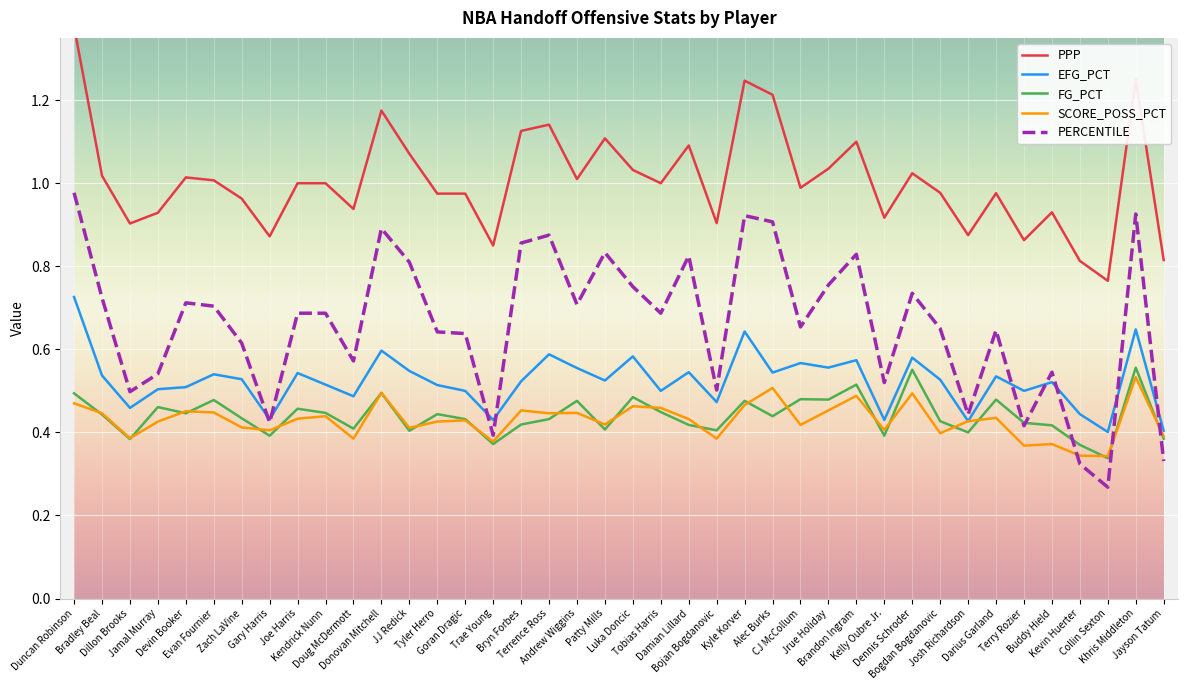

Reading right to left, what are all the values shown in this chart?

PPP: Jayson Tatum=0.8	Khris Middleton=1.2	Collin Sexton=0.8	Kevin Huerter=0.8	Buddy Hield=0.9	Terry Rozier=0.9	Darius Garland=1.0	Josh Richardson=0.9	Bogdan Bogdanovic=1.0	Dennis Schroder=1.0	Kelly Oubre Jr.=0.9	Brandon Ingram=1.1	Jrue Holiday=1.0	CJ McCollum=1.0	Alec Burks=1.2	Kyle Korver=1.2	Bojan Bogdanovic=0.9	Damian Lillard=1.1	Tobias Harris=1.0	Luka Doncic=1.0	Patty Mills=1.1	Andrew Wiggins=1.0	Terrence Ross=1.1	Bryn Forbes=1.1	Trae Young=0.8	Goran Dragic=1.0	Tyler Herro=1.0	JJ Redick=1.1	Donovan Mitchell=1.2	Doug McDermott=0.9	Kendrick Nunn=1.0	Joe Harris=1.0	Gary Harris=0.9	Zach LaVine=1.0	Evan Fournier=1.0	Devin Booker=1.0	Jamal Murray=0.9	Dillon Brooks=0.9	Bradley Beal=1.0	Duncan Robinson=1.4
EFG_PCT: Jayson Tatum=0.4	Khris Middleton=0.6	Collin Sexton=0.4	Kevin Huerter=0.4	Buddy Hield=0.5	Terry Rozier=0.5	Darius Garland=0.5	Josh Richardson=0.4	Bogdan Bogdanovic=0.5	Dennis Schroder=0.6	Kelly Oubre Jr.=0.4	Brandon Ingram=0.6	Jrue Holiday=0.6	CJ McCollum=0.6	Alec Burks=0.5	Kyle Korver=0.6	Bojan Bogdanovic=0.5	Damian Lillard=0.5	Tobias Harris=0.5	Luka Doncic=0.6	Patty Mills=0.5	Andrew Wiggins=0.6	Terrence Ross=0.6	Bryn Forbes=0.5	Trae Young=0.4	Goran Dragic=0.5	Tyler Herro=0.5	JJ Redick=0.5	Donovan Mitchell=0.6	Doug McDermott=0.5	Kendrick Nunn=0.5	Joe Harris=0.5	Gary Harris=0.4	Zach LaVine=0.5	Evan Fournier=0.5	Devin Booker=0.5	Jamal Murray=0.5	Dillon Brooks=0.5	Bradley Beal=0.5	Duncan Robinson=0.7
FG_PCT: Jayson Tatum=0.4	Khris Middleton=0.6	Collin Sexton=0.3	Kevin Huerter=0.4	Buddy Hield=0.4	Terry Rozier=0.4	Darius Garland=0.5	Josh Richardson=0.4	Bogdan Bogdanovic=0.4	Dennis Schroder=0.6	Kelly Oubre Jr.=0.4	Brandon Ingram=0.5	Jrue Holiday=0.5	CJ McCollum=0.5	Alec Burks=0.4	Kyle Korver=0.5	Bojan Bogdanovic=0.4	Damian Lillard=0.4	Tobias Harris=0.4	Luka Doncic=0.5	Patty Mills=0.4	Andrew Wiggins=0.5	Terrence Ross=0.4	Bryn Forbes=0.4	Trae Young=0.4	Goran Dragic=0.4	Tyler Herro=0.4	JJ Redick=0.4	Donovan Mitchell=0.5	Doug McDermott=0.4	Kendrick Nunn=0.4	Joe Harris=0.5	Gary Harris=0.4	Zach LaVine=0.4	Evan Fournier=0.5	Devin Booker=0.4	Jamal Murray=0.5	Dillon Brooks=0.4	Bradley Beal=0.4	Duncan Robinson=0.5
SCORE_POSS_PCT: Jayson Tatum=0.4	Khris Middleton=0.5	Collin Sexton=0.3	Kevin Huerter=0.3	Buddy Hield=0.4	Terry Rozier=0.4	Darius Garland=0.4	Josh Richardson=0.4	Bogdan Bogdanovic=0.4	Dennis Schroder=0.5	Kelly Oubre Jr.=0.4	Brandon Ingram=0.5	Jrue Holiday=0.5	CJ McCollum=0.4	Alec Burks=0.5	Kyle Korver=0.5	Bojan Bogdanovic=0.4	Damian Lillard=0.4	Tobias Harris=0.5	Luka Doncic=0.5	Patty Mills=0.4	Andrew Wiggins=0.4	Terrence Ross=0.4	Bryn Forbes=0.5	Trae Young=0.4	Goran Dragic=0.4	Tyler Herro=0.4	JJ Redick=0.4	Donovan Mitchell=0.5	Doug McDermott=0.4	Kendrick Nunn=0.4	Joe Harris=0.4	Gary Harris=0.4	Zach LaVine=0.4	Evan Fournier=0.4	Devin Booker=0.5	Jamal Murray=0.4	Dillon Brooks=0.4	Bradley Beal=0.4	Duncan Robinson=0.5
PERCENTILE: Jayson Tatum=0.3	Khris Middleton=0.9	Collin Sexton=0.3	Kevin Huerter=0.3	Buddy Hield=0.5	Terry Rozier=0.4	Darius Garland=0.6	Josh Richardson=0.4	Bogdan Bogdanovic=0.7	Dennis Schroder=0.7	Kelly Oubre Jr.=0.5	Brandon Ingram=0.8	Jrue Holiday=0.8	CJ McCollum=0.7	Alec Burks=0.9	Kyle Korver=0.9	Bojan Bogdanovic=0.5	Damian Lillard=0.8	Tobias Harris=0.7	Luka Doncic=0.8	Patty Mills=0.8	Andrew Wiggins=0.7	Terrence Ross=0.9	Bryn Forbes=0.9	Trae Young=0.4	Goran Dragic=0.6	Tyler Herro=0.6	JJ Redick=0.8	Donovan Mitchell=0.9	Doug McDermott=0.6	Kendrick Nunn=0.7	Joe Harris=0.7	Gary Harris=0.4	Zach LaVine=0.6	Evan Fournier=0.7	Devin Booker=0.7	Jamal Murray=0.5	Dillon Brooks=0.5	Bradley Beal=0.7	Duncan Robinson=1.0